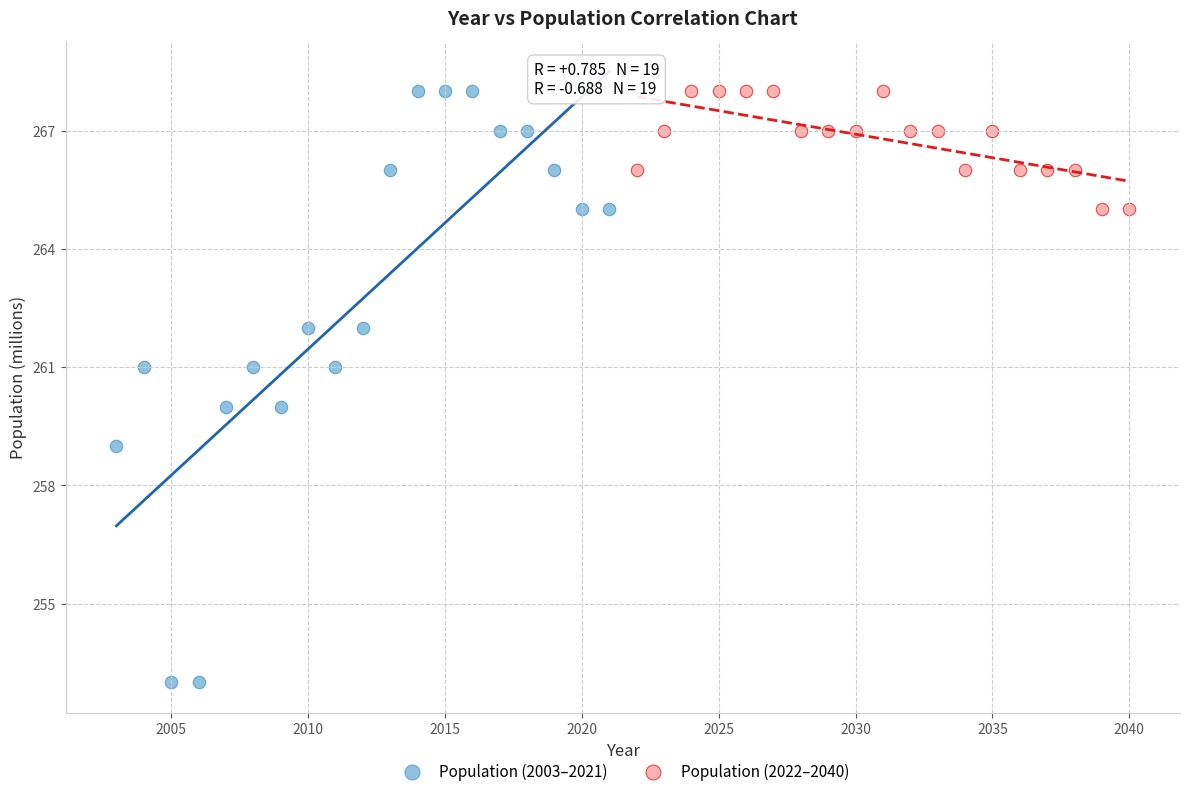

Which series has the widest spread of Y values?

Population (2003–2021)